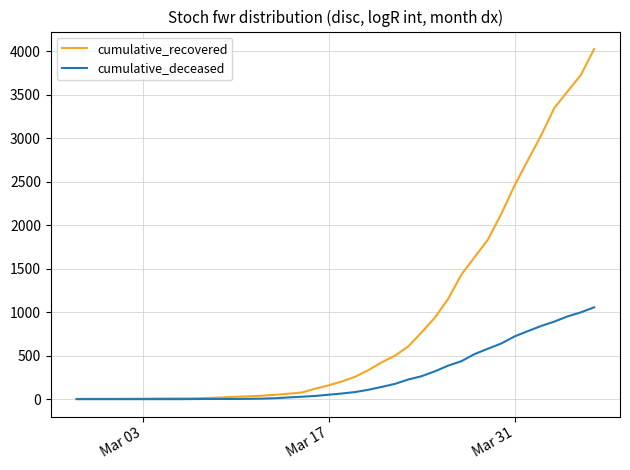

Rank the series by their average value, from lowest to highest.

cumulative_deceased, cumulative_recovered